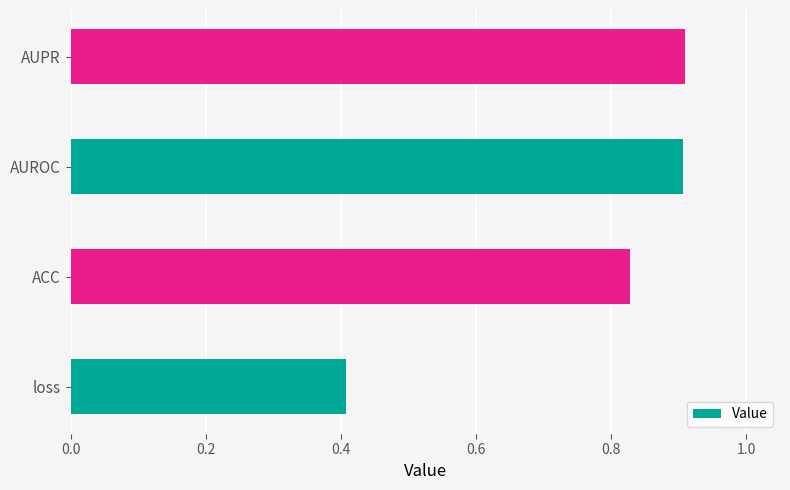

What is the difference between the second highest and second lowest values?

0.1